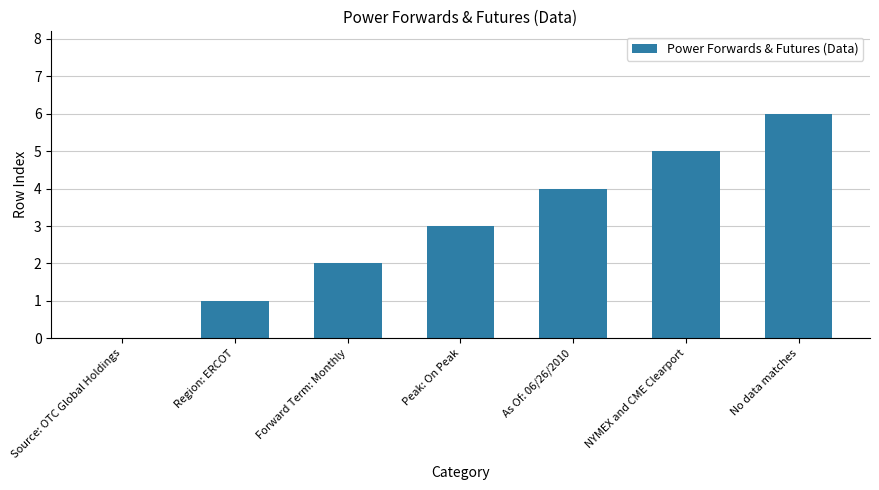

What is the sum of all values?

21